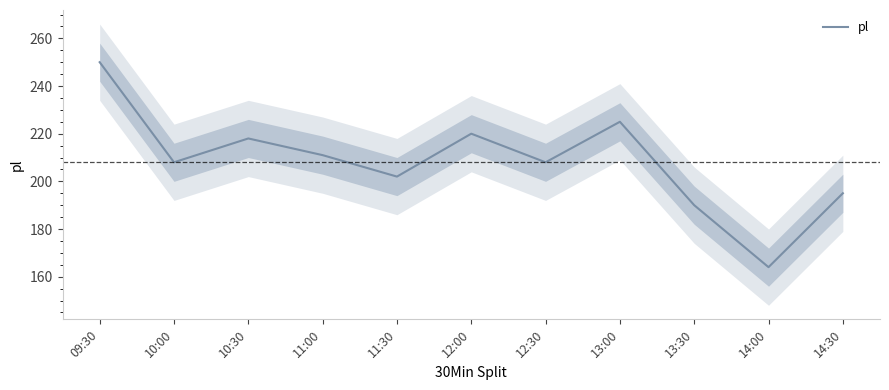

Is it true that the value at 13:00 is 352?

False